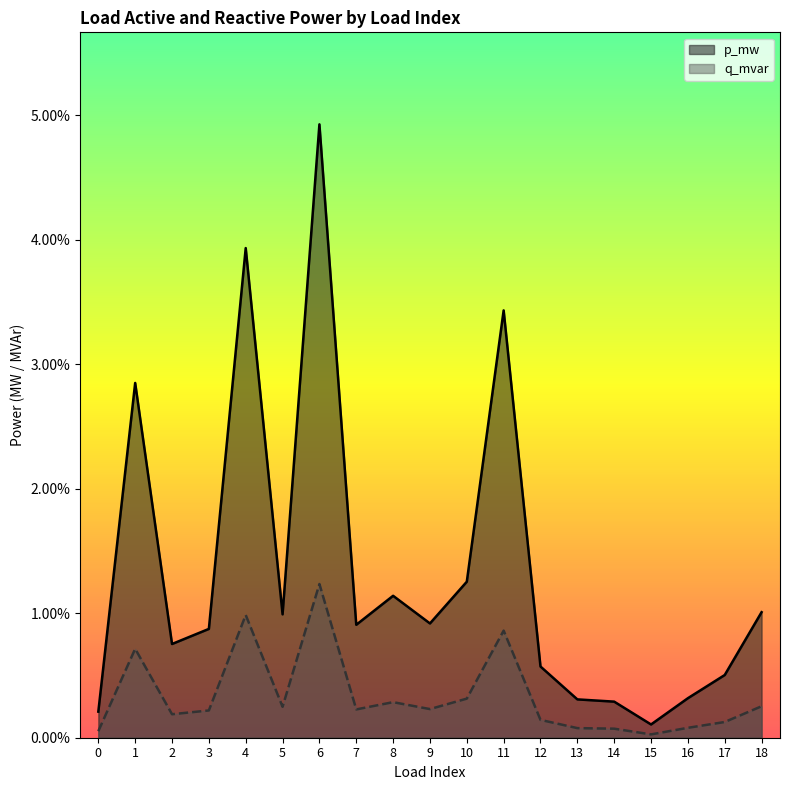

List the series in order of their peak value, highest first.

p_mw, q_mvar